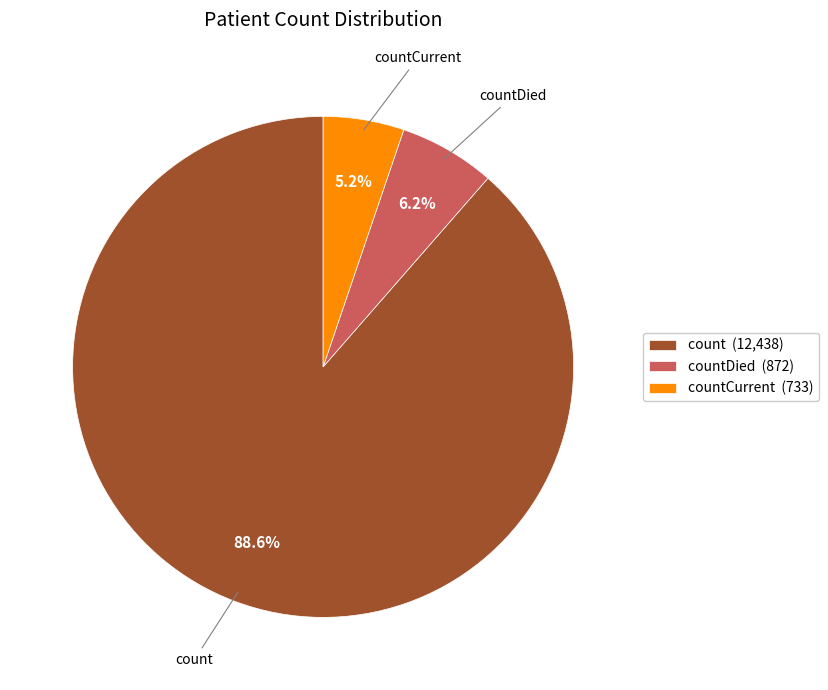

Count the number of slices in the pie.

3